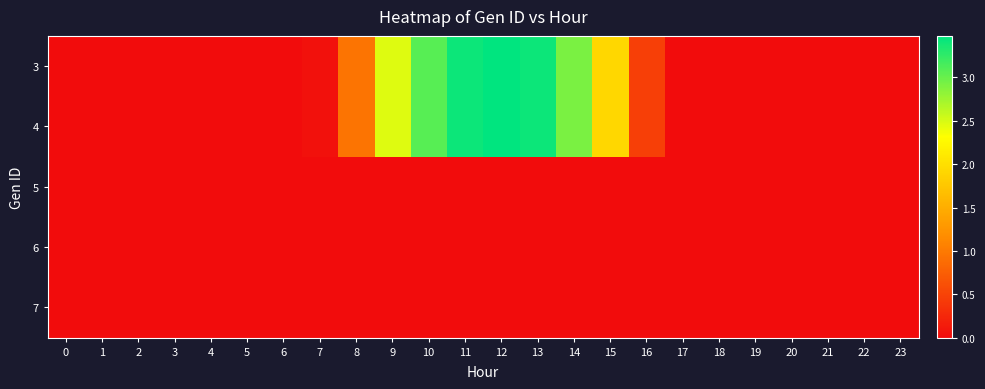

Between 14 and 17, which series saw the biggest shift?

3